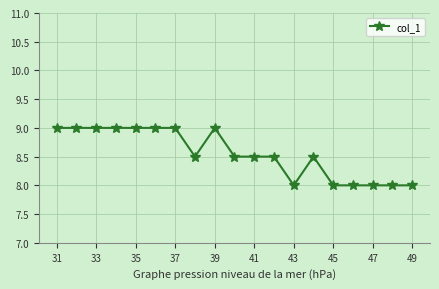

What is the sum of all values?

162.5